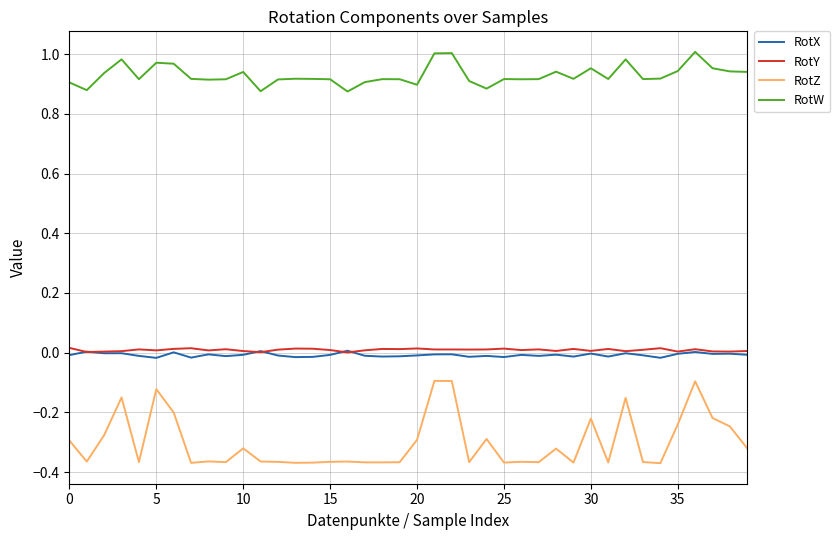

True or false: RotX and RotW intersect in this chart.

False